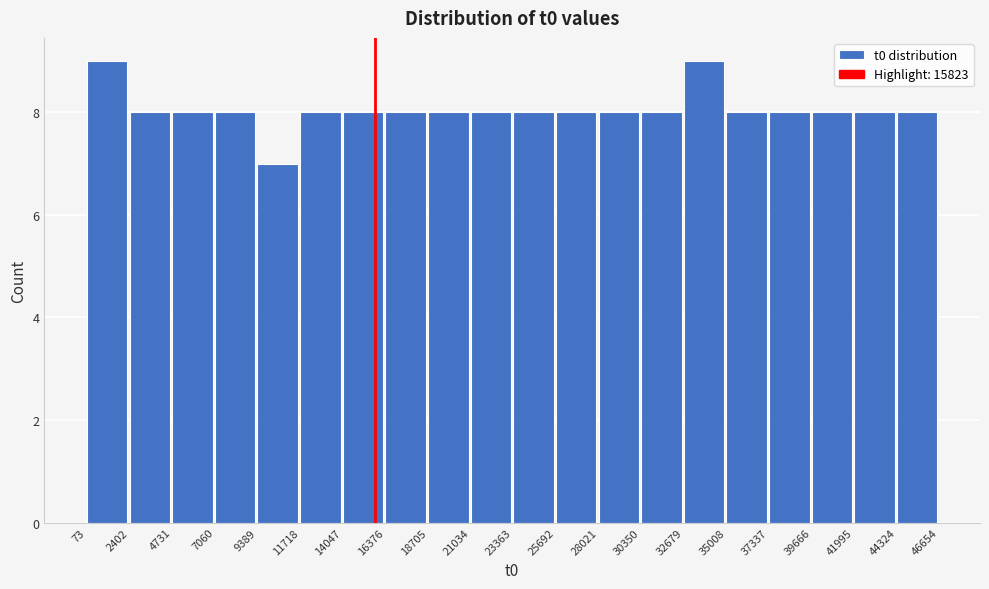

How tall is the bar that spans 14047 to 16376 on the x-axis? The values are not printed on the chart, so give them approximately, as read against the axis.

8